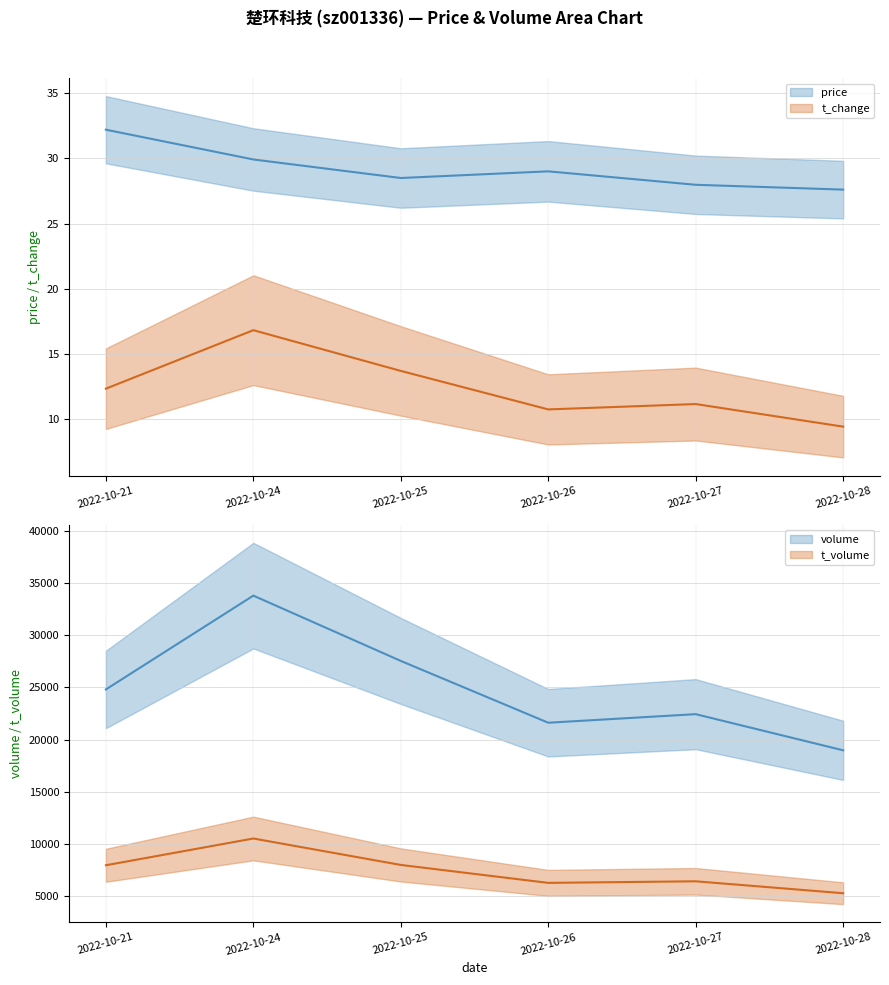

What is the maximum value for price?

32.2